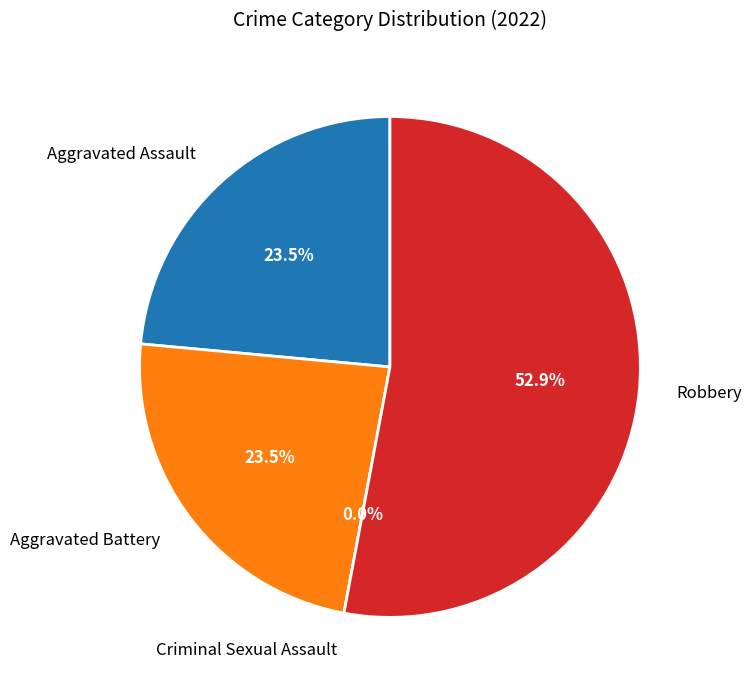

What is the largest slice in the pie chart?

Robbery